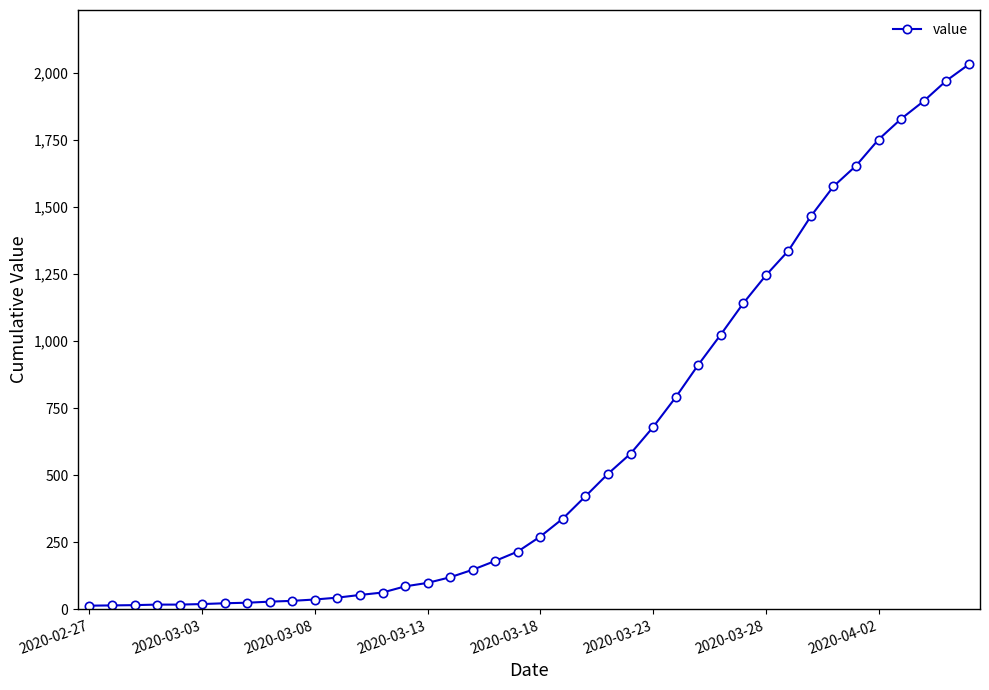

What is the greatest value displayed?

2032